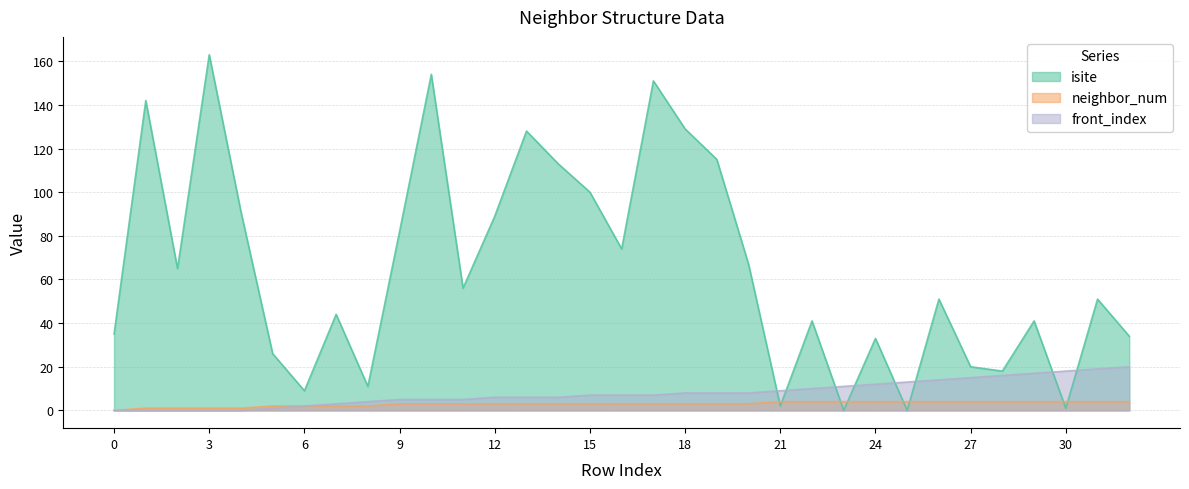

What is the sum of the neighbor_num values at 25 and 32?

8